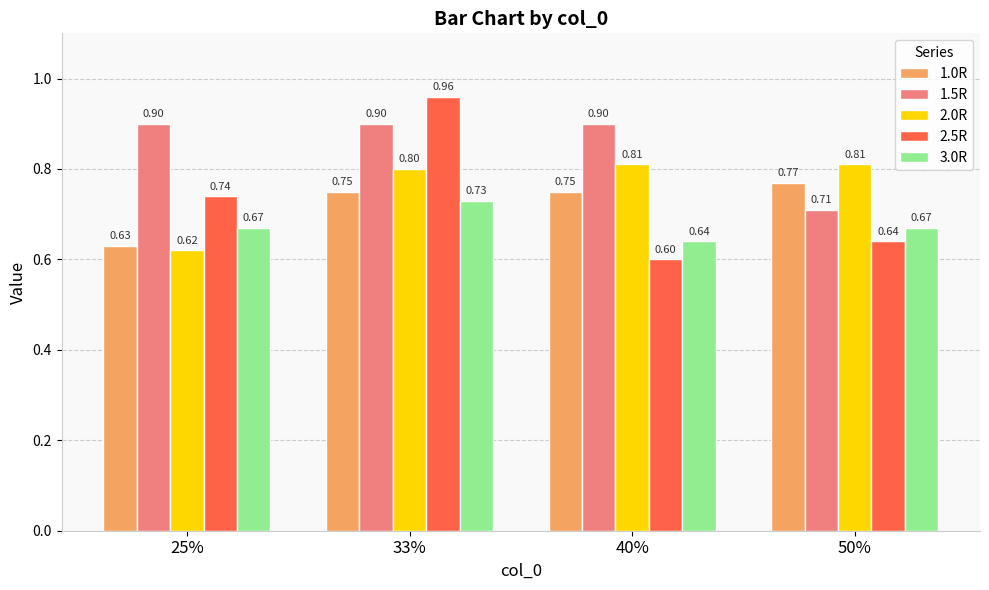

Which category has the lowest value in the 3.0R series?

40%